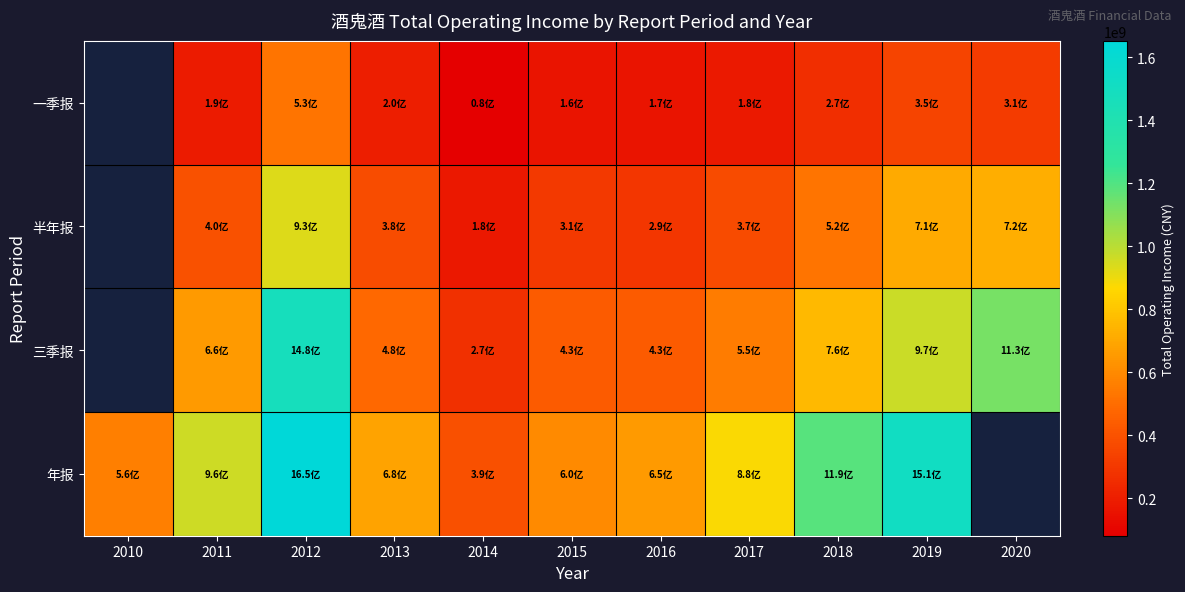

The 一季报 series shows 280653963.1 at 2017. True or false?

False